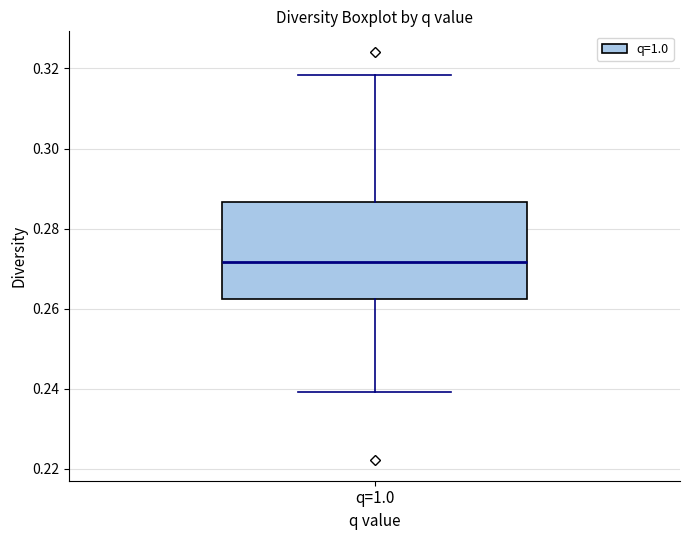

Transcribe this box plot: give where the median line is, the range the box spans, and where the two whiskers end, as read against the y-axis. The values are not printed on the chart, so give them approximately, as read against the axis.

median 0.272, box 0.262 to 0.286, whiskers 0.240 to 0.318